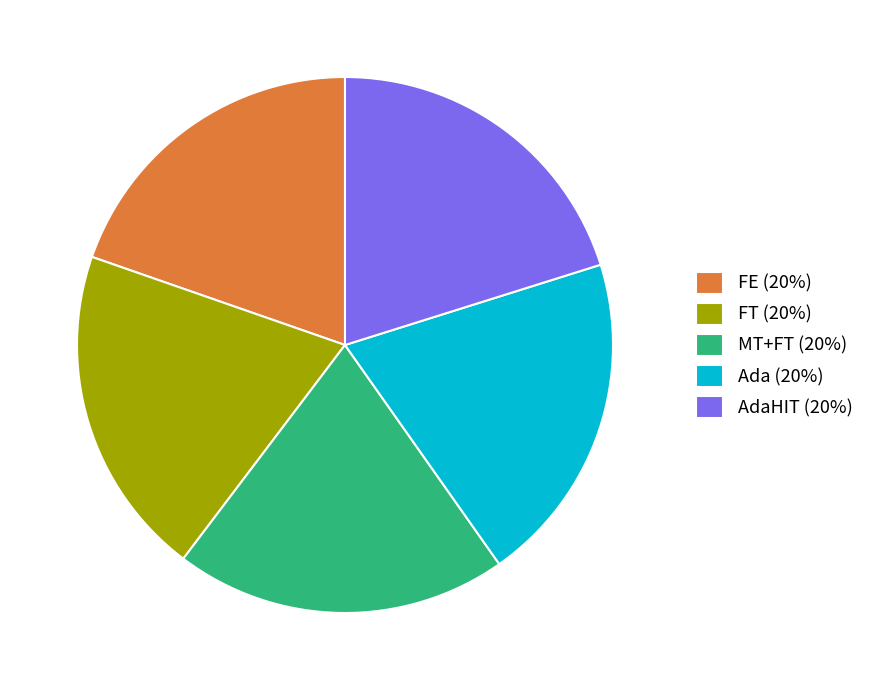

Is there any slice that represents more than half of the pie?

No